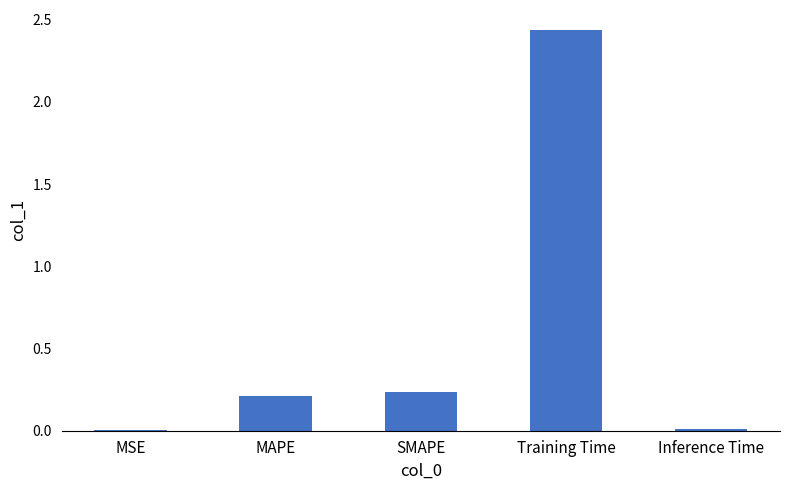

The chart shows a value of 0.1 at SMAPE. True or false?

False